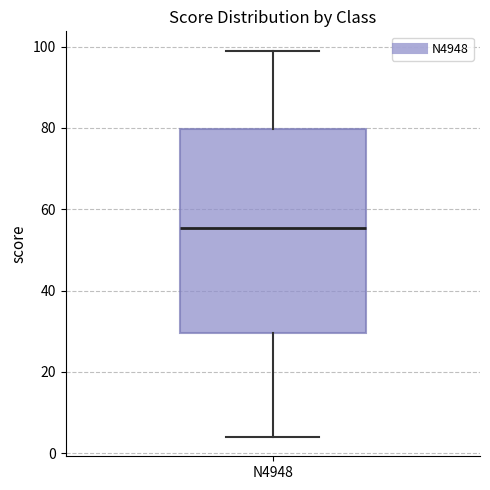

Transcribe this box plot: give where the median line is, the range the box spans, and where the two whiskers end, as read against the y-axis. The values are not printed on the chart, so give them approximately, as read against the axis.

median 56, box 30 to 80, whiskers 4 to 100